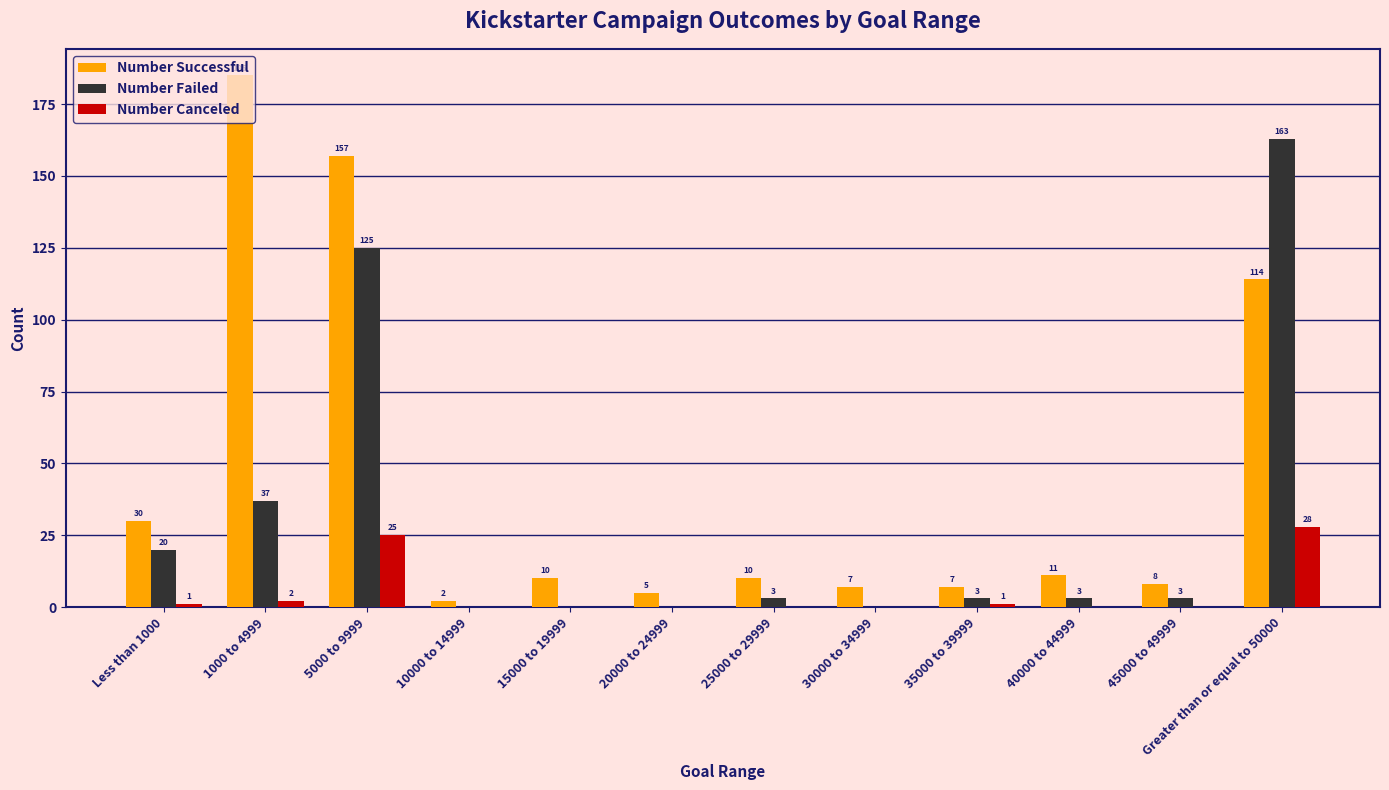

Is it true that Number Failed equals 35 at 5000 to 9999?

False